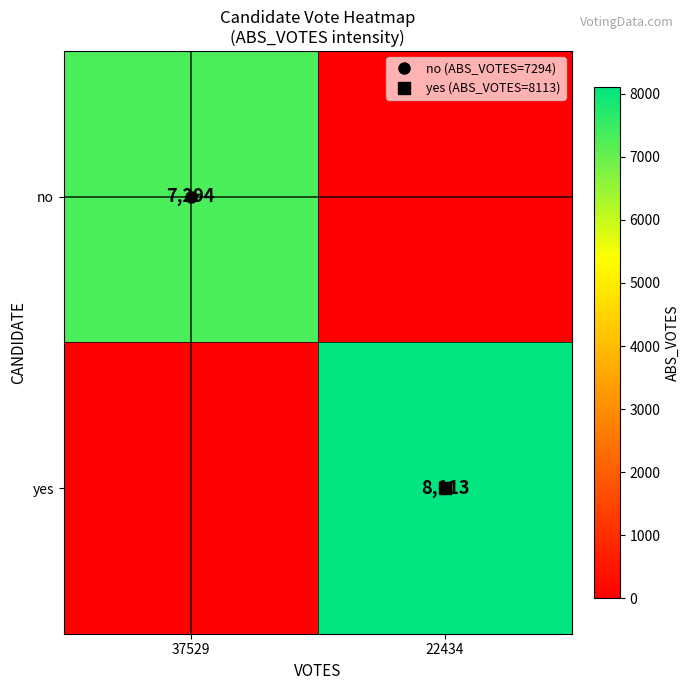

What is the difference between the no values at 37529 and 22434?

7294